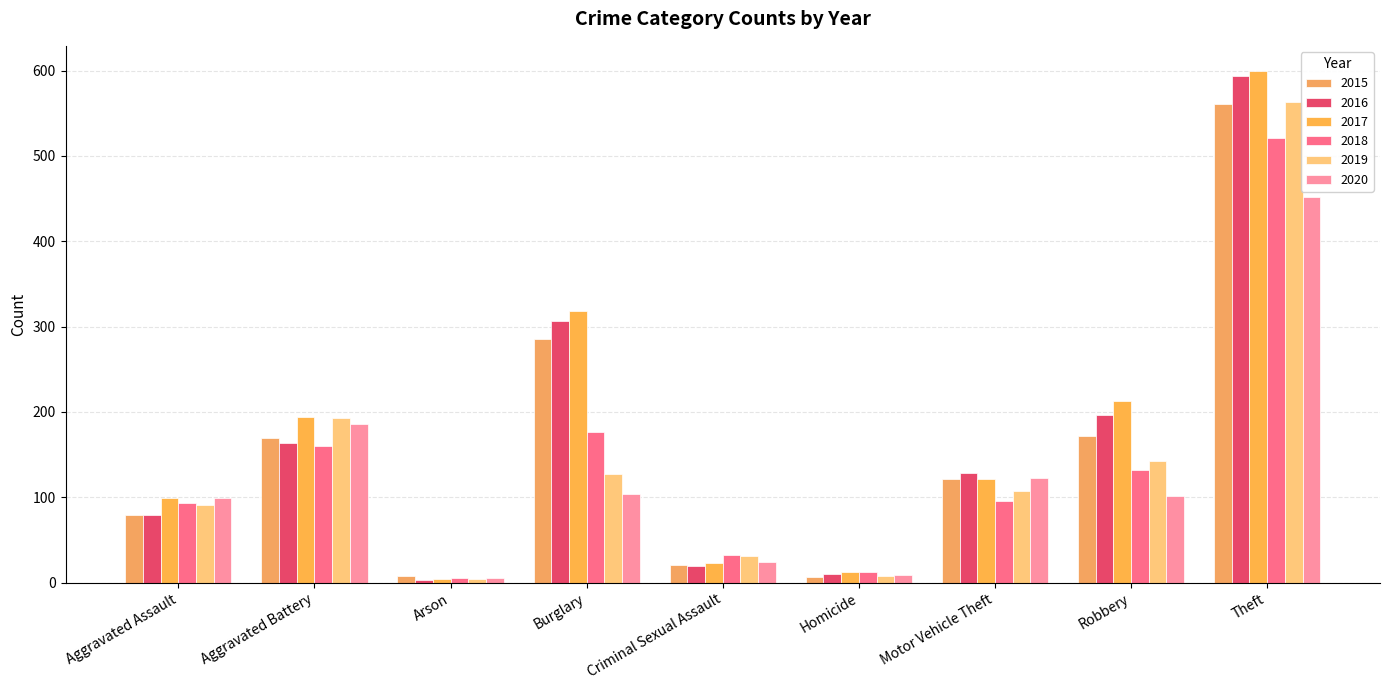

What is the approximate value of 2016 at Aggravated Assault?

79